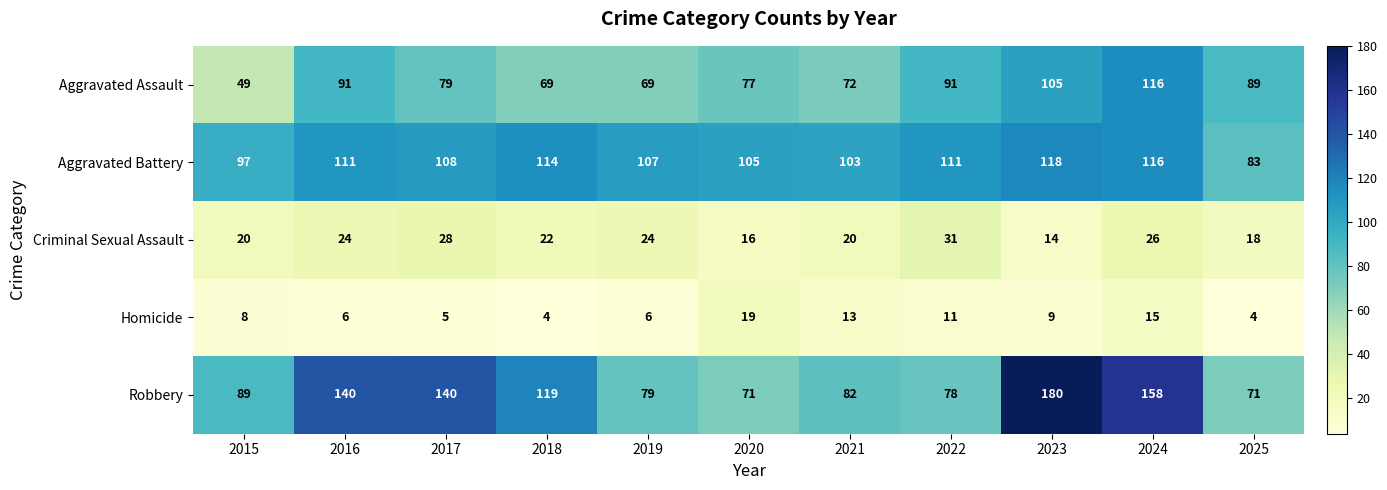

Read the Criminal Sexual Assault value at 2016, to the nearest 10.

20